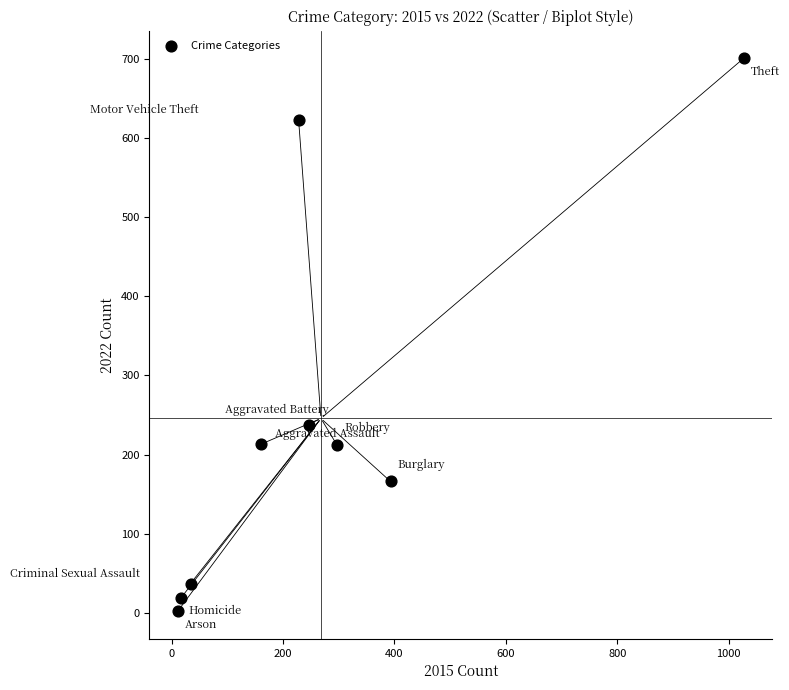

What is the range of X values (max minus min)?

1016